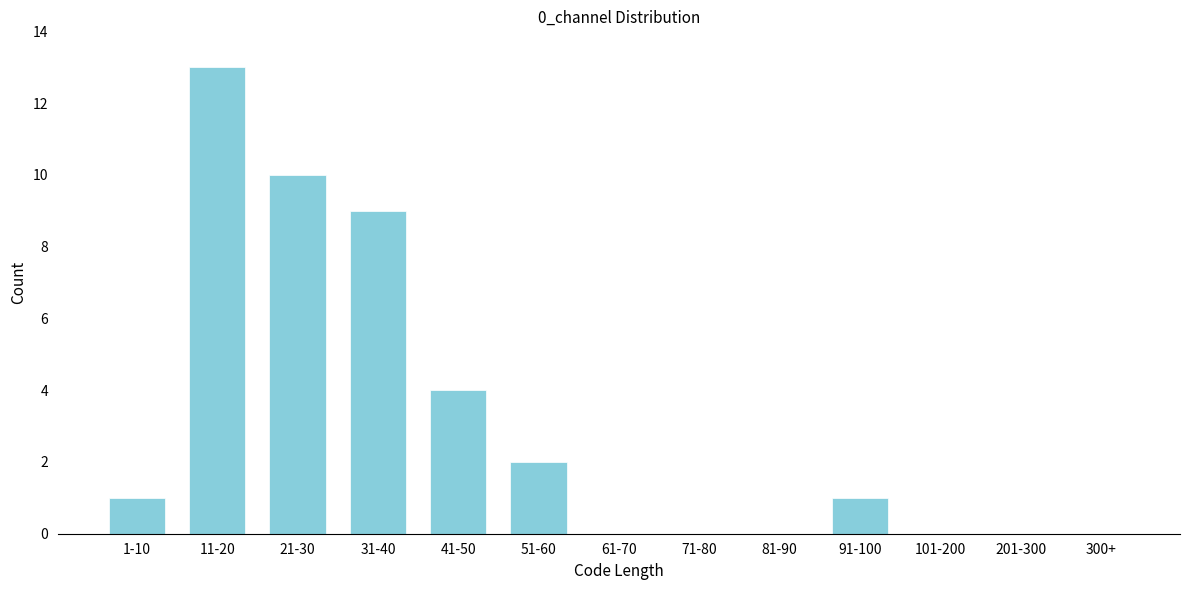

Reading left to right, transcribe all the data shown in this chart.

1-10=1	11-20=13	21-30=10	31-40=9	41-50=4	51-60=2	61-70=0	71-80=0	81-90=0	91-100=1	101-200=0	201-300=0	300+=0